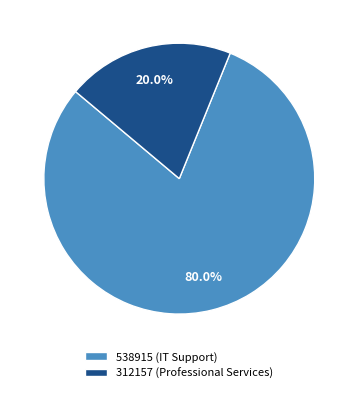

Which slice represents more than half of the pie?

538915 (IT Support)